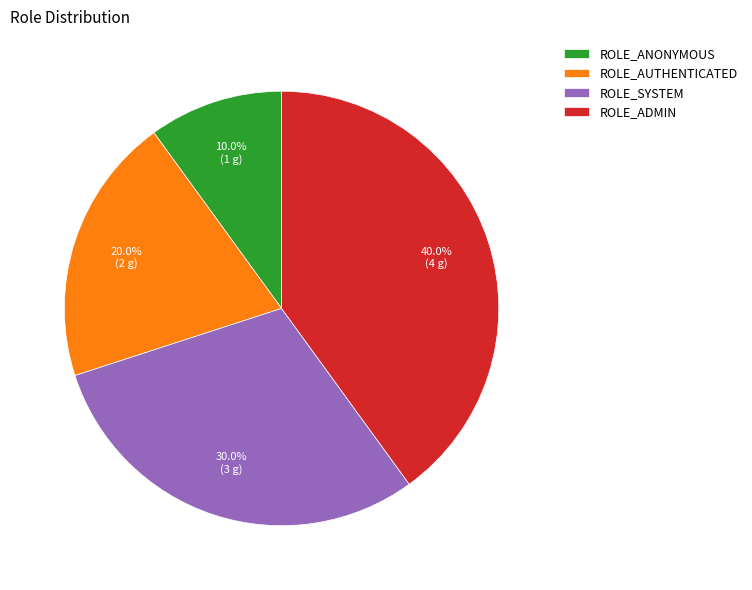

To the nearest percent, what percentage of the pie is ROLE_AUTHENTICATED?

20%